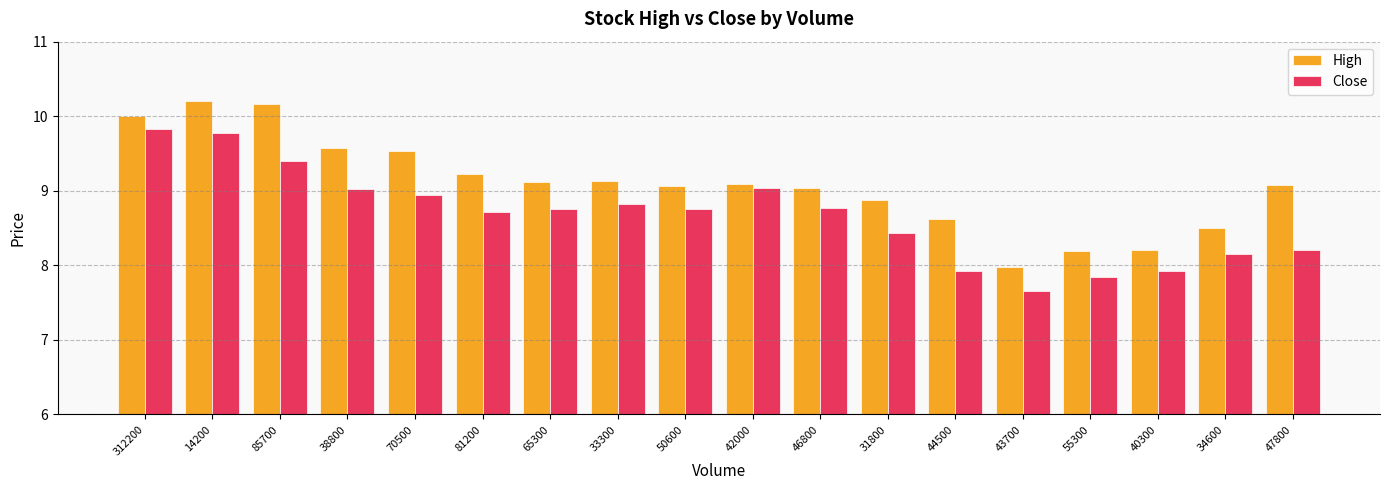

What is the minimum value for Close?

7.7